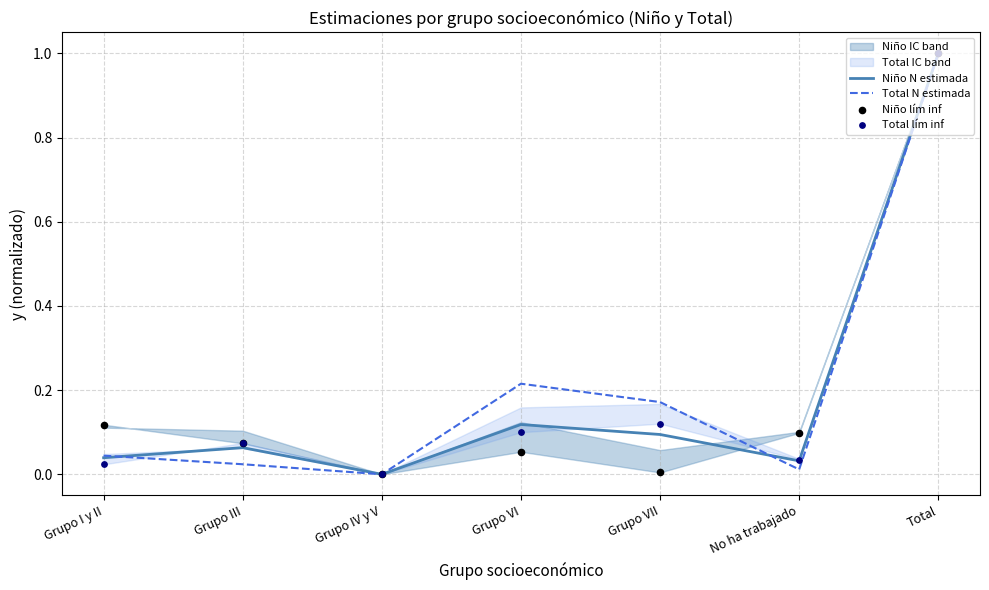

Which series reaches the maximum Y coordinate?

Niño N estimada